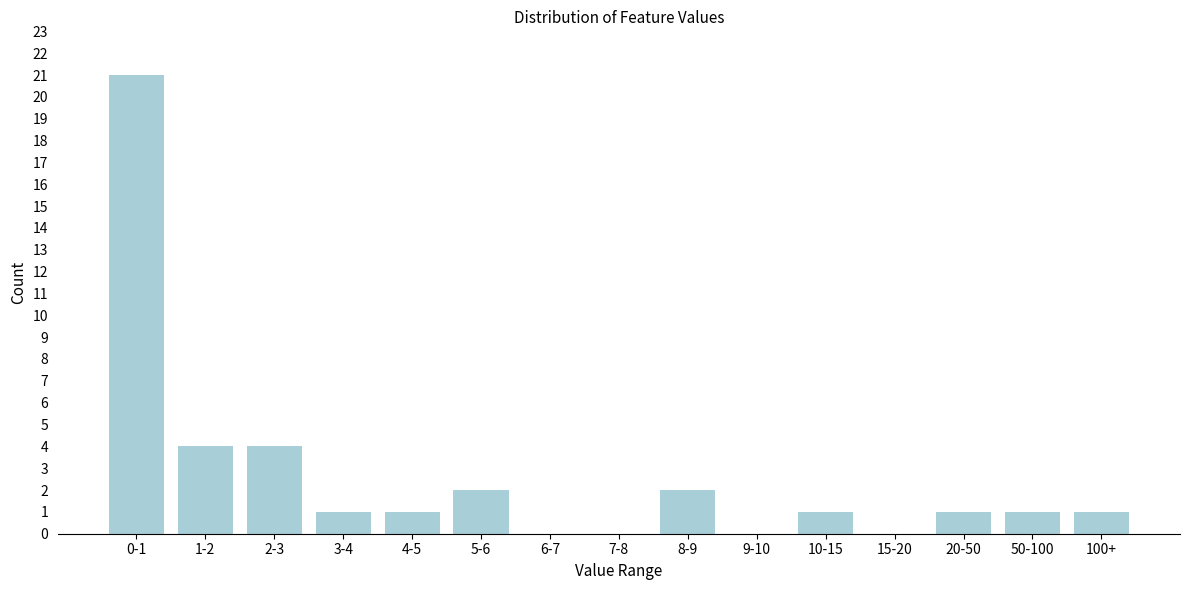

Reading left to right, transcribe all the data shown in this chart.

0-1=21	1-2=4	2-3=4	3-4=1	4-5=1	5-6=2	6-7=0	7-8=0	8-9=2	9-10=0	10-15=1	15-20=0	20-50=1	50-100=1	100+=1